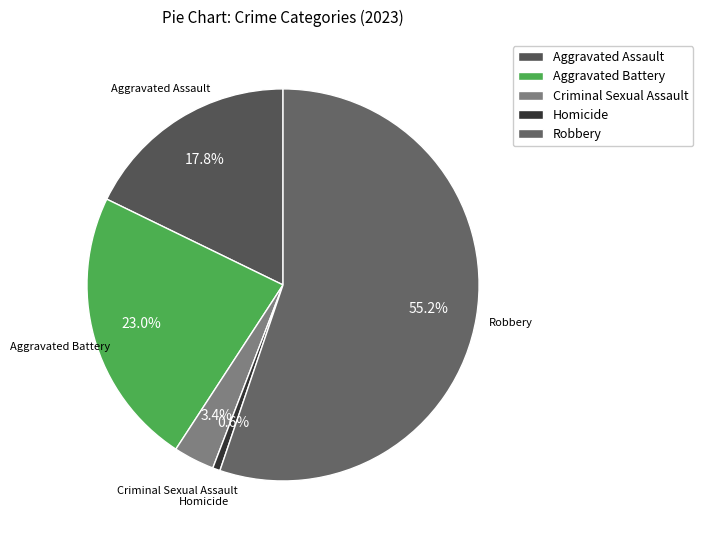

To the nearest percent, what is the average slice percentage?

20%